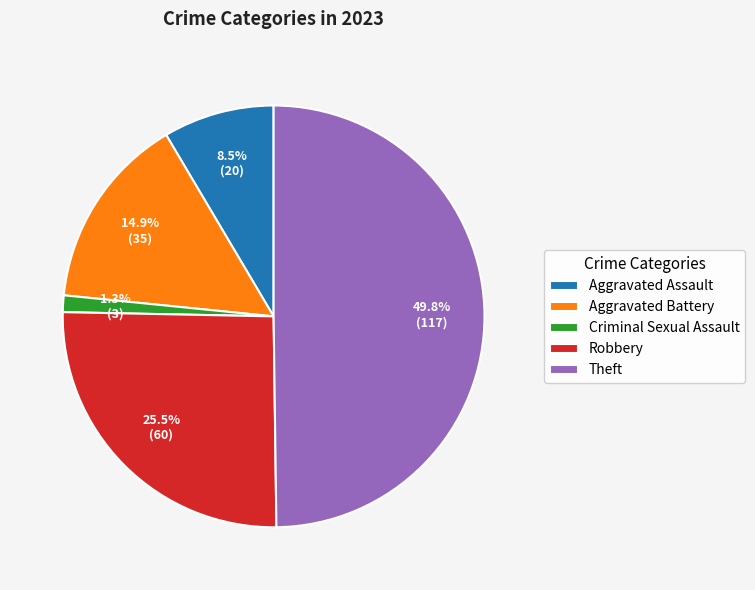

Is it true that Aggravated Assault is 1% of the pie?

False